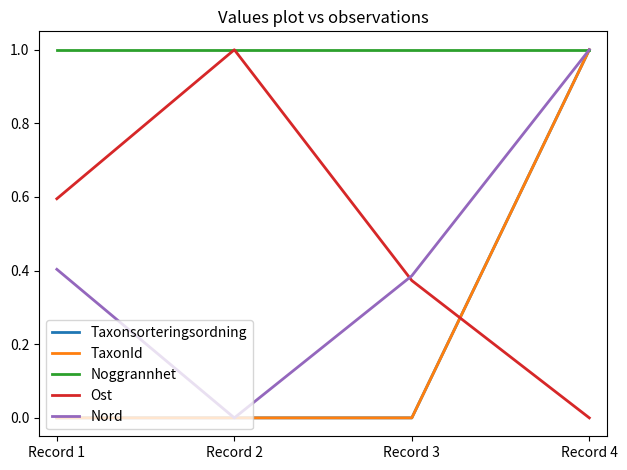

What is the total value across all series at Record 4?

4.0